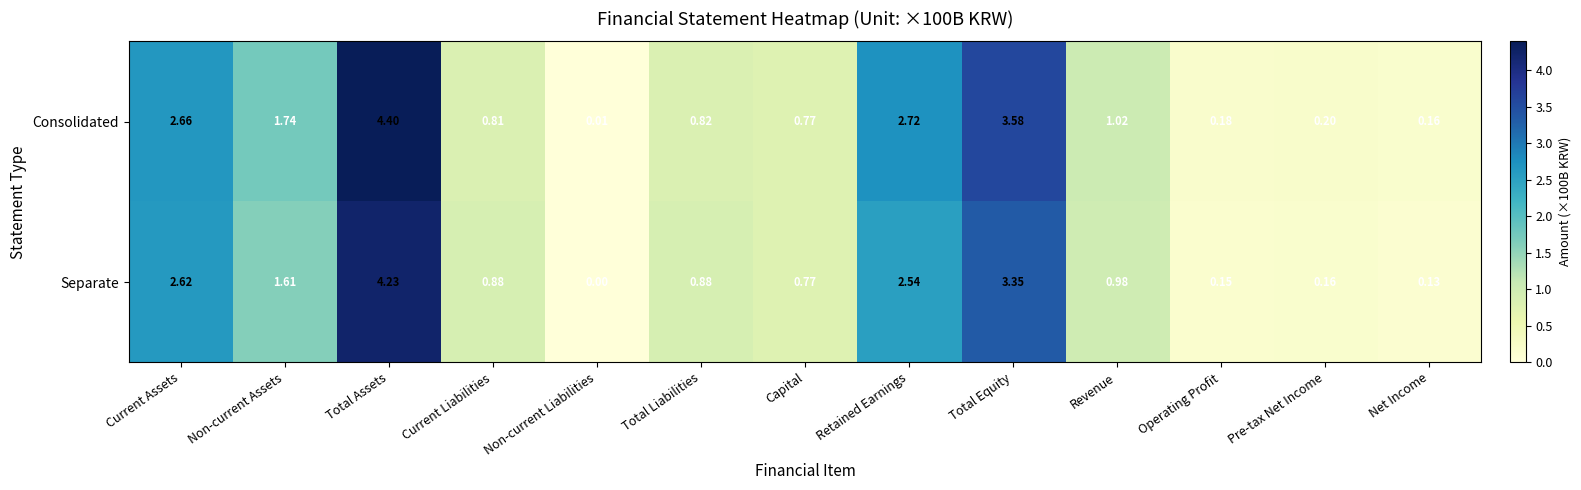

At which label does Consolidated reach its peak?

Total Assets